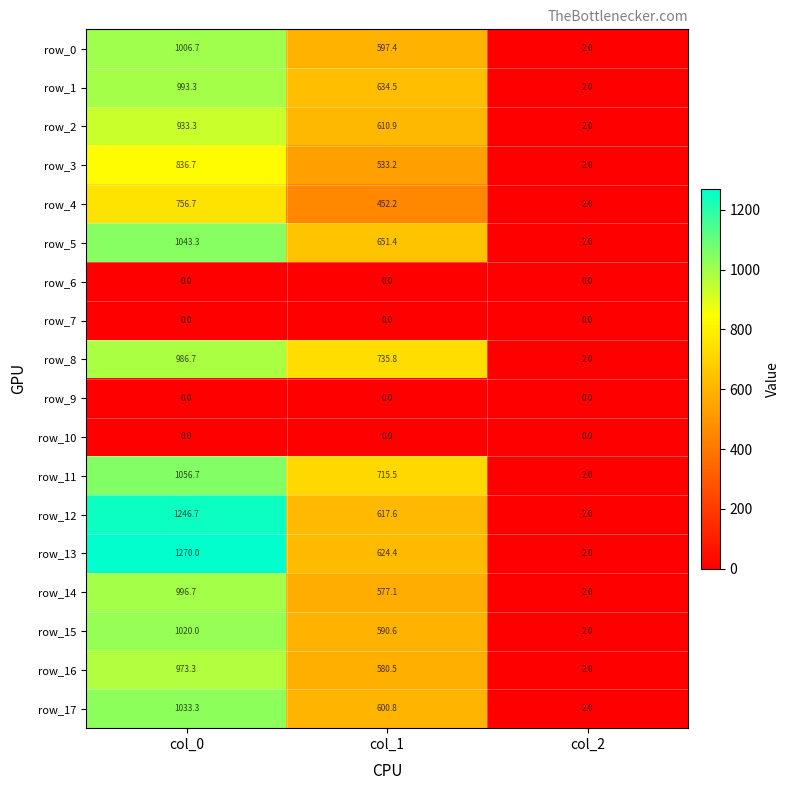

What is the lowest value of the row_3 series?

2.0